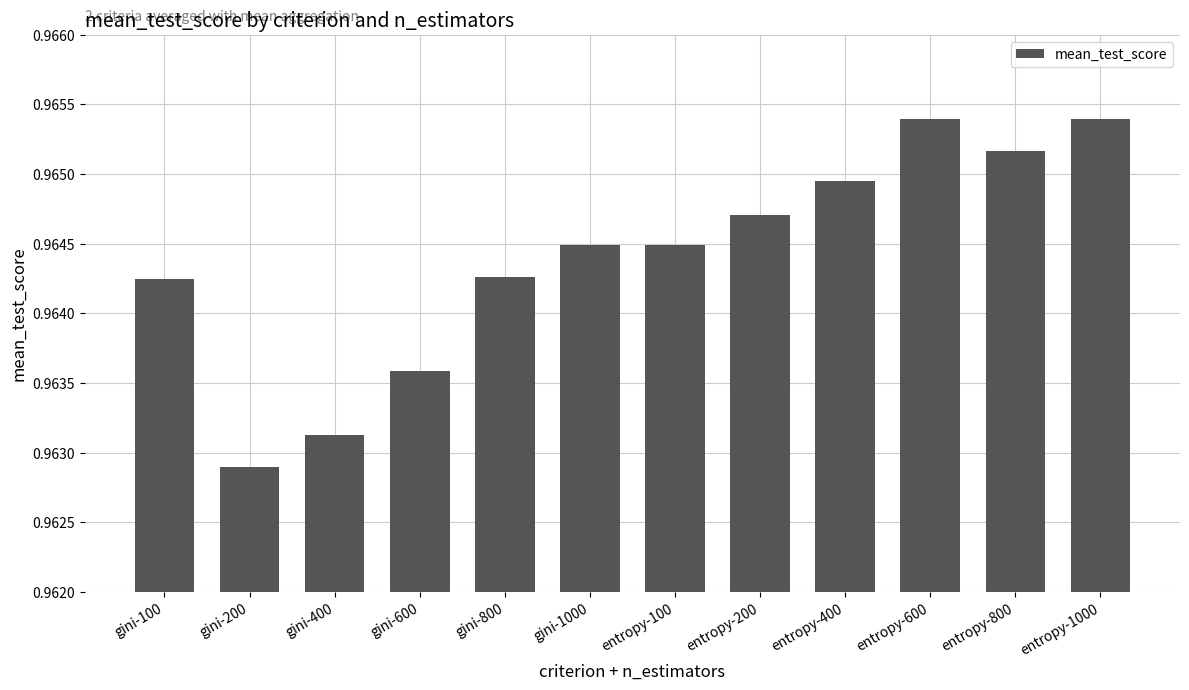

What position from the left is entropy-800?

11